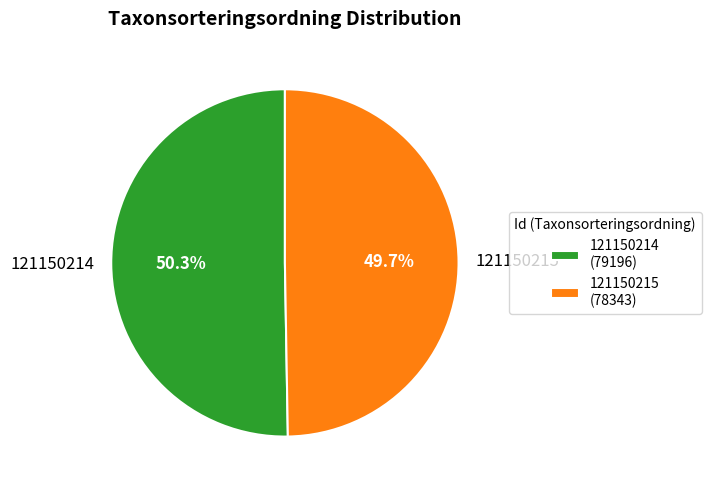

Combined, what portion of the pie is 121150215 and 121150214?

100.0%